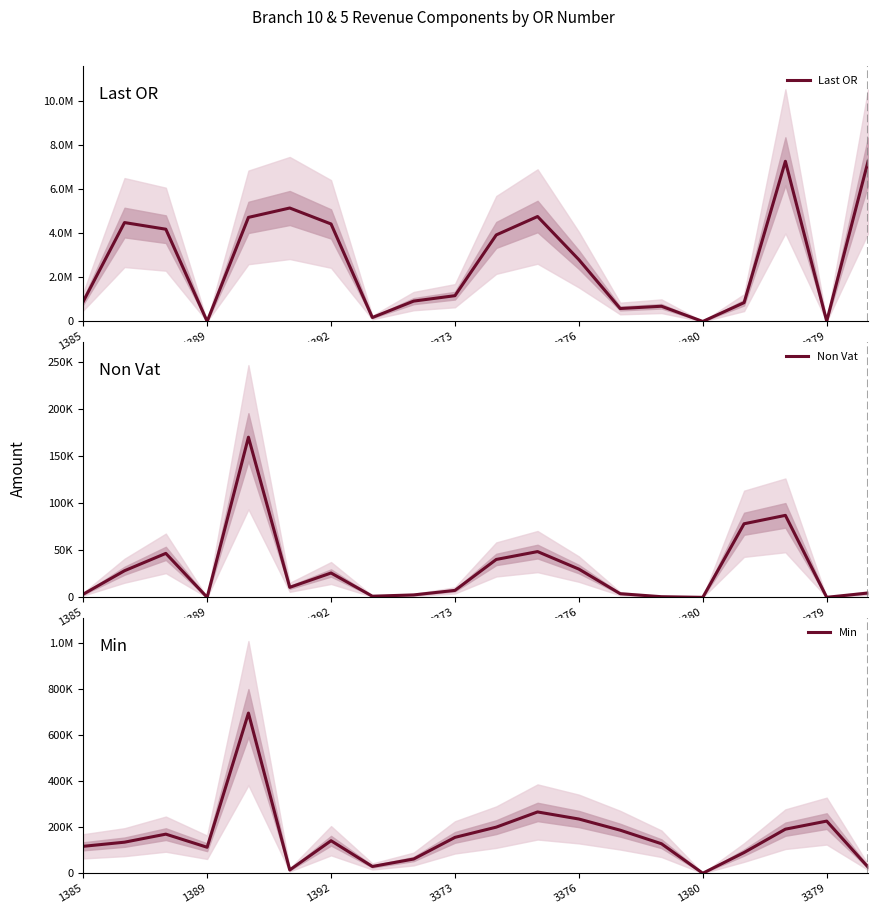

Does the chart display data point markers on the line(s)?

No